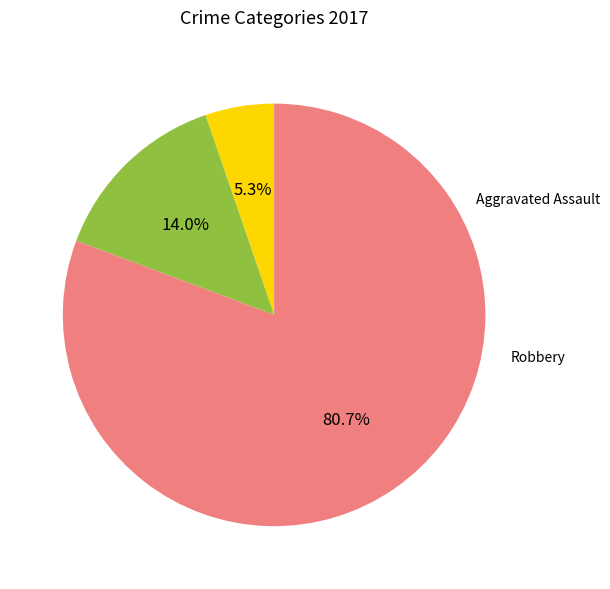

To the nearest percent, what is the combined percentage of Aggravated Assault and Robbery?

19%